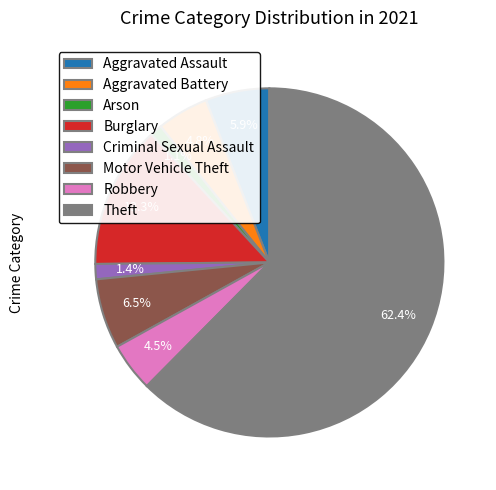

What is the majority slice?

Theft